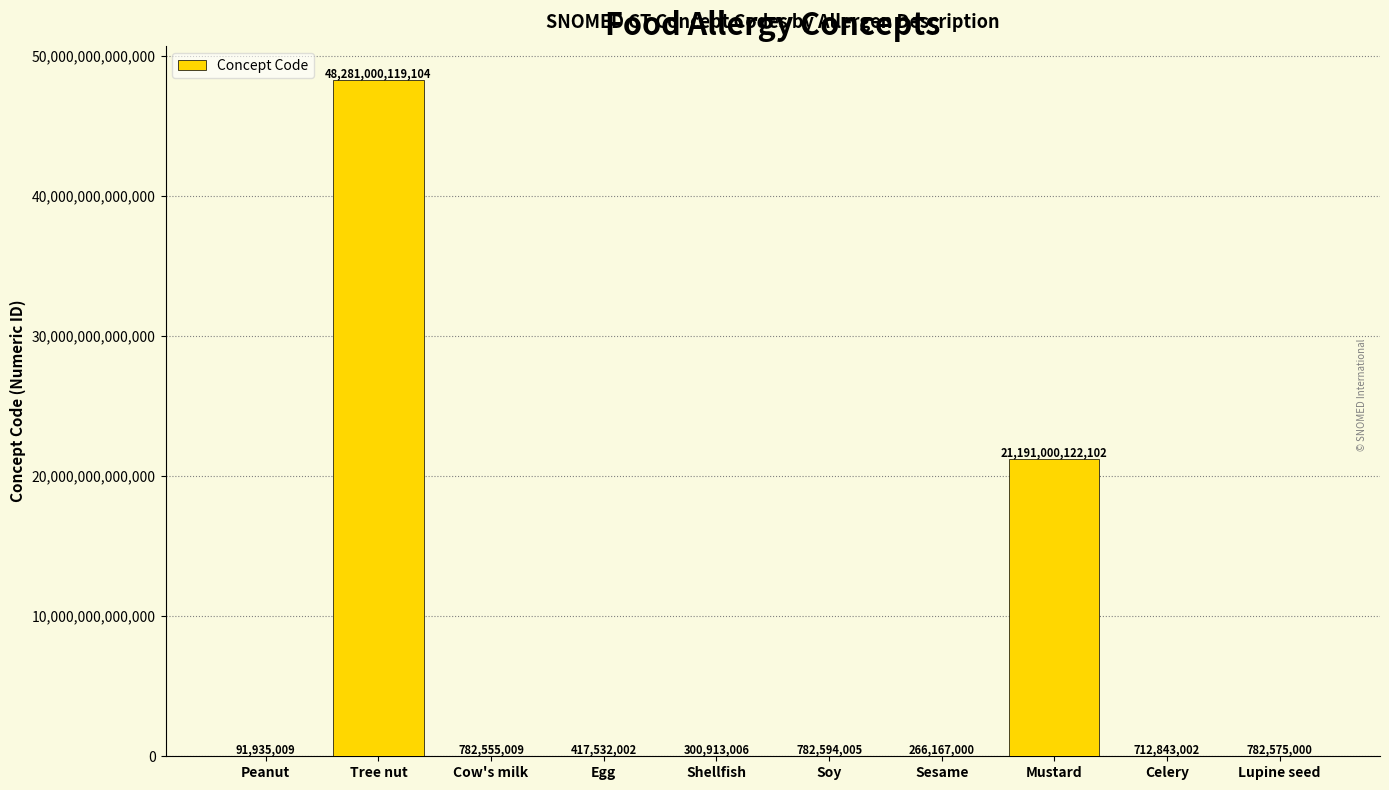

The chart shows a value of 417532002 at Egg. True or false?

True